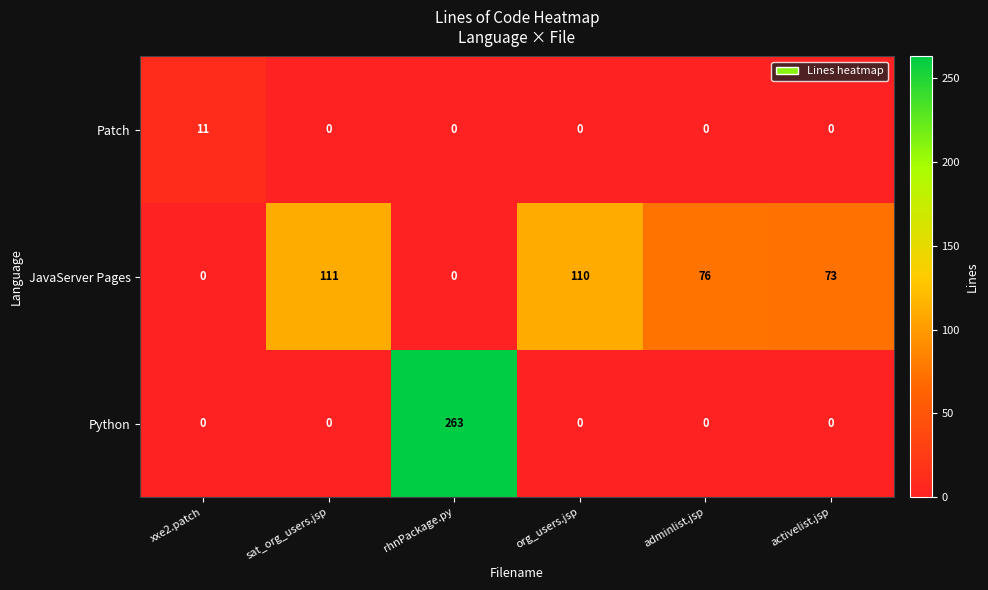

Is it true that JavaServer Pages equals 110 at org_users.jsp?

True